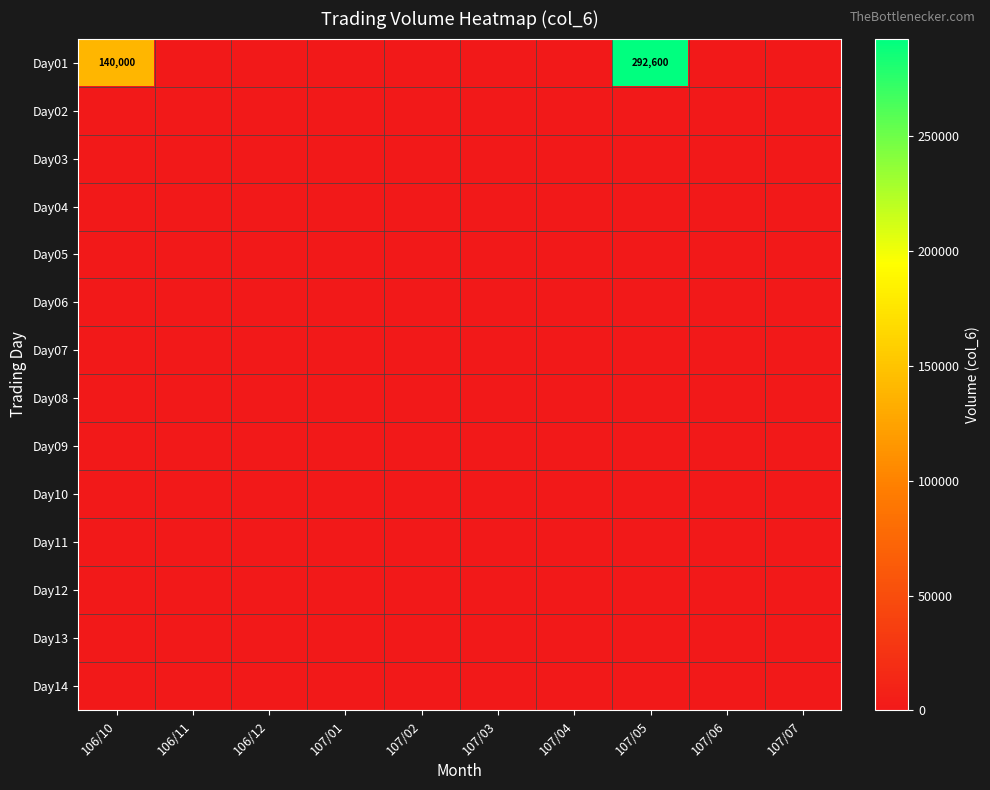

At 107/06, list the series in order from smallest to largest.

Day01, Day02, Day03, Day04, Day05, Day06, Day07, Day08, Day09, Day10, Day11, Day12, Day13, Day14